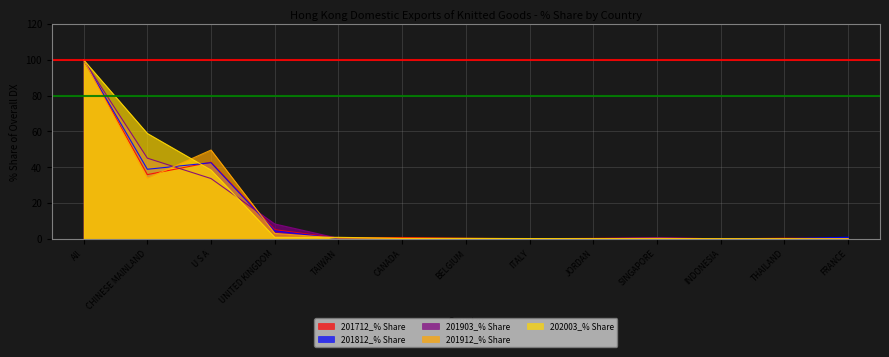

Which series has the largest range (max minus min)?

201903_% Share